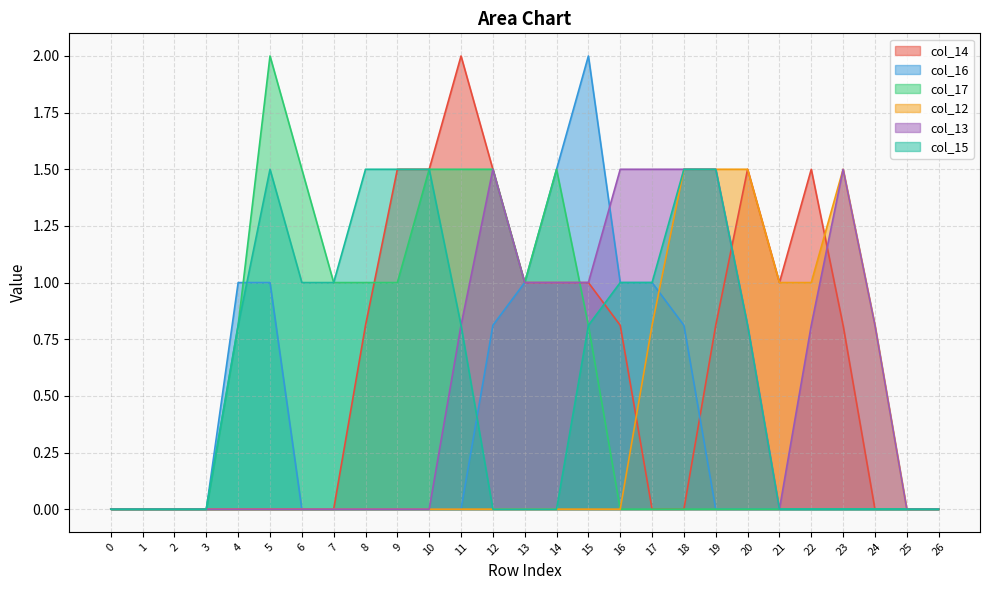

What is the average value of the col_13 series?

0.6